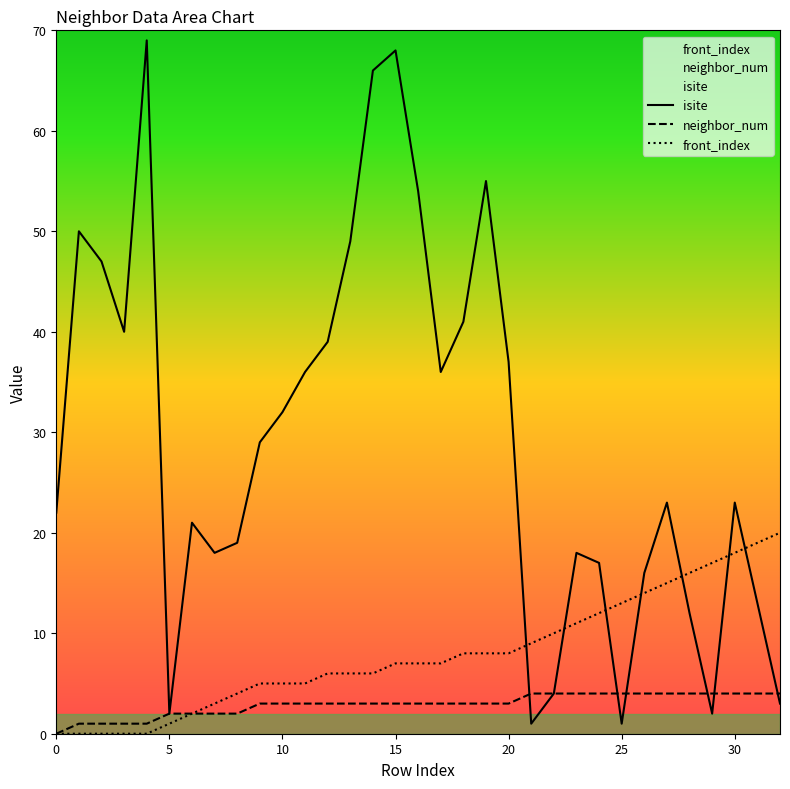

Is the value of neighbor_num at 22 greater than the value of isite at 0?

No